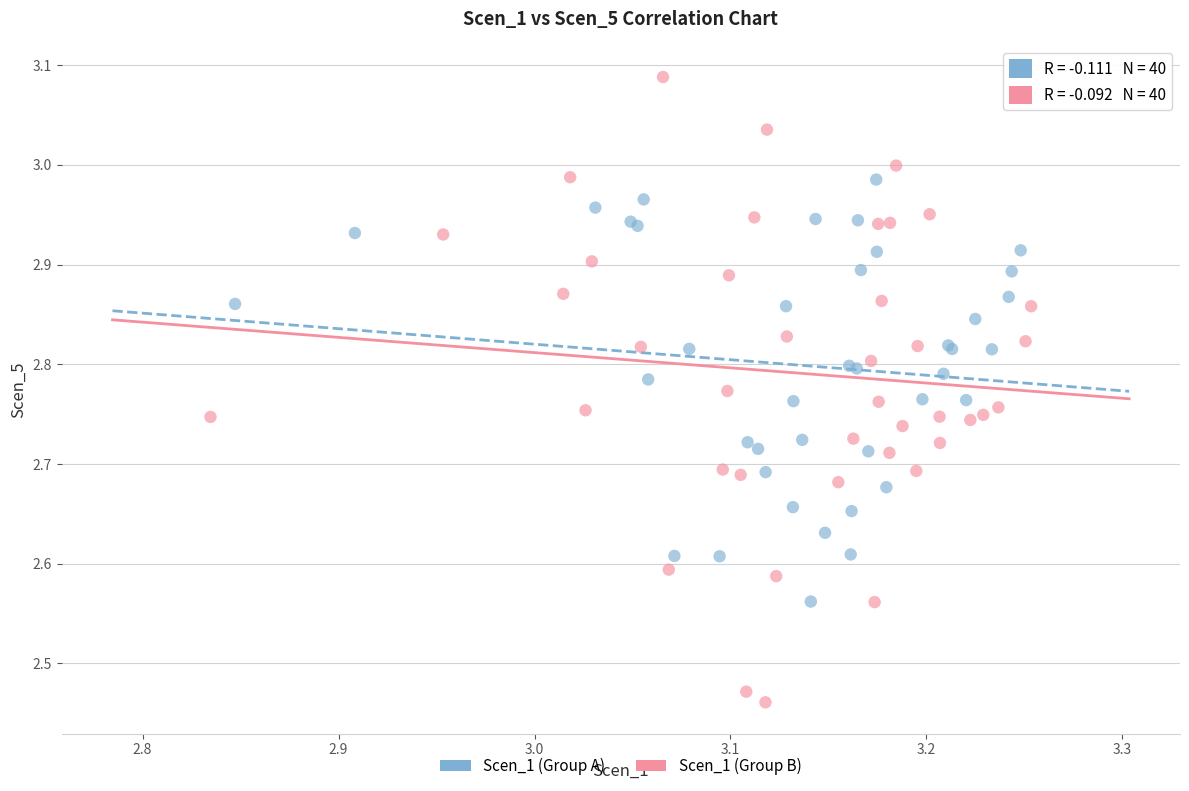

Which series has the widest spread of Y values?

Scen_1 (Group B)